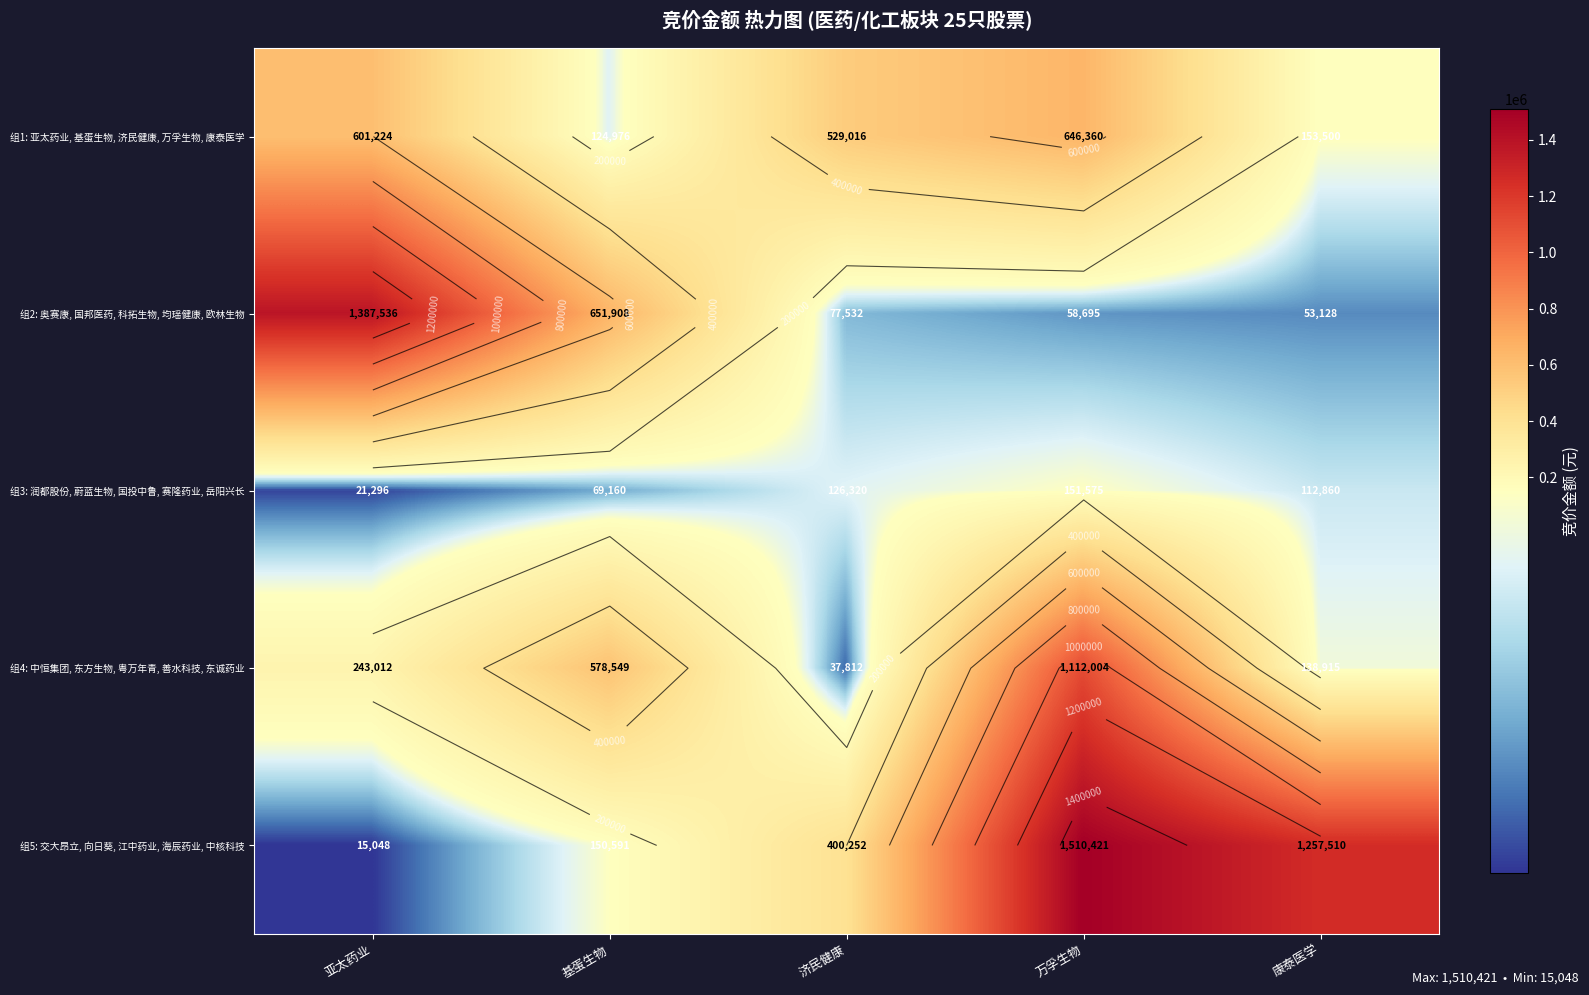

Which label corresponds to the smallest value in the chart?

亚太药业